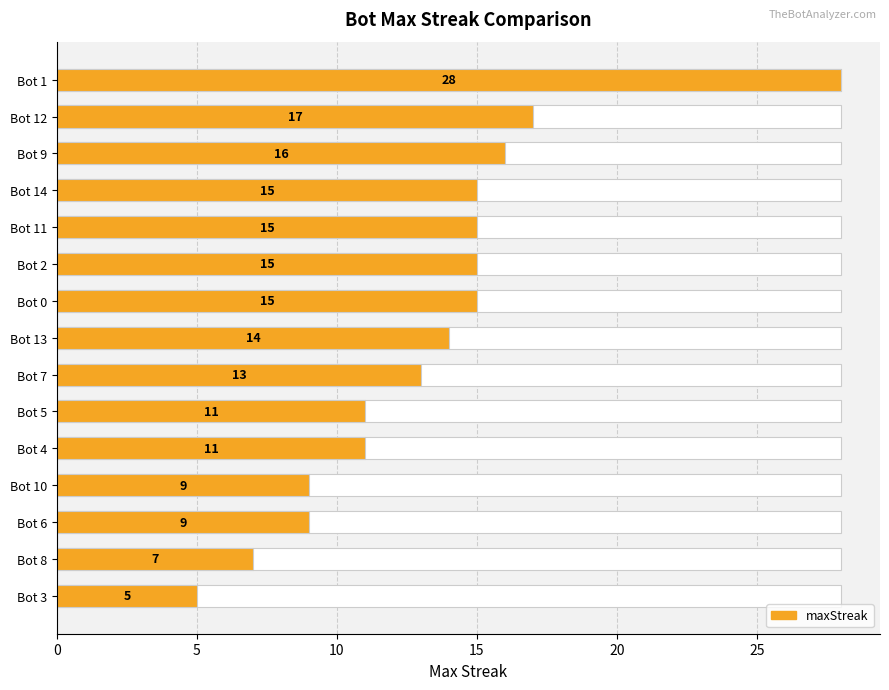

How many data points are less than 14?

7